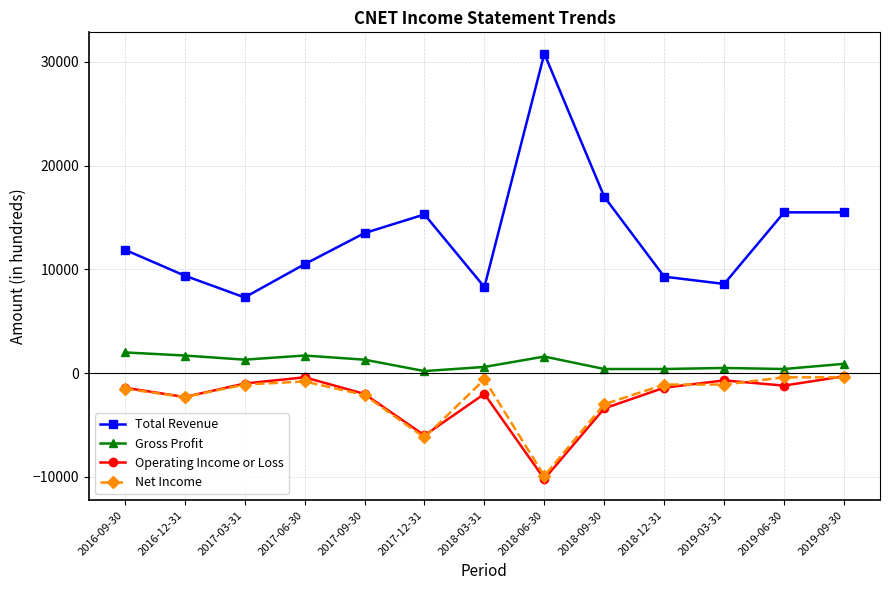

At which category does the chart reach its minimum across all series?

2018-06-30